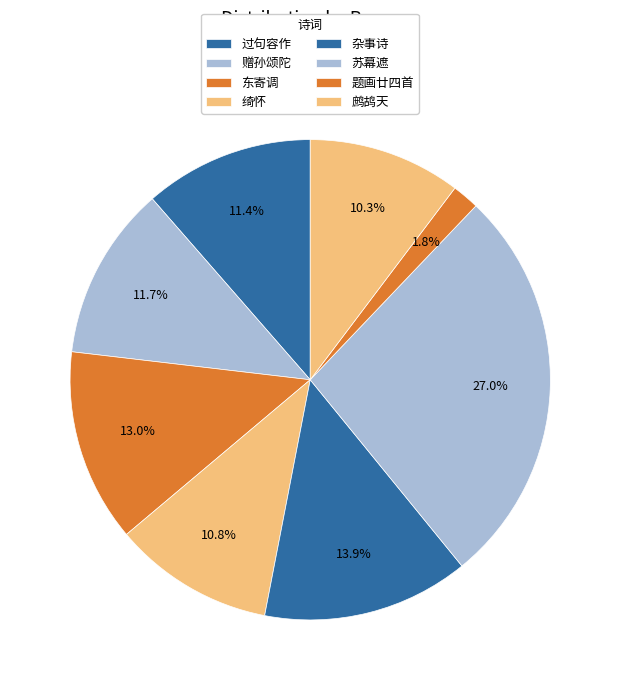

Which category has the smallest portion of the pie?

题画廿四首·百尺松杉贴地青